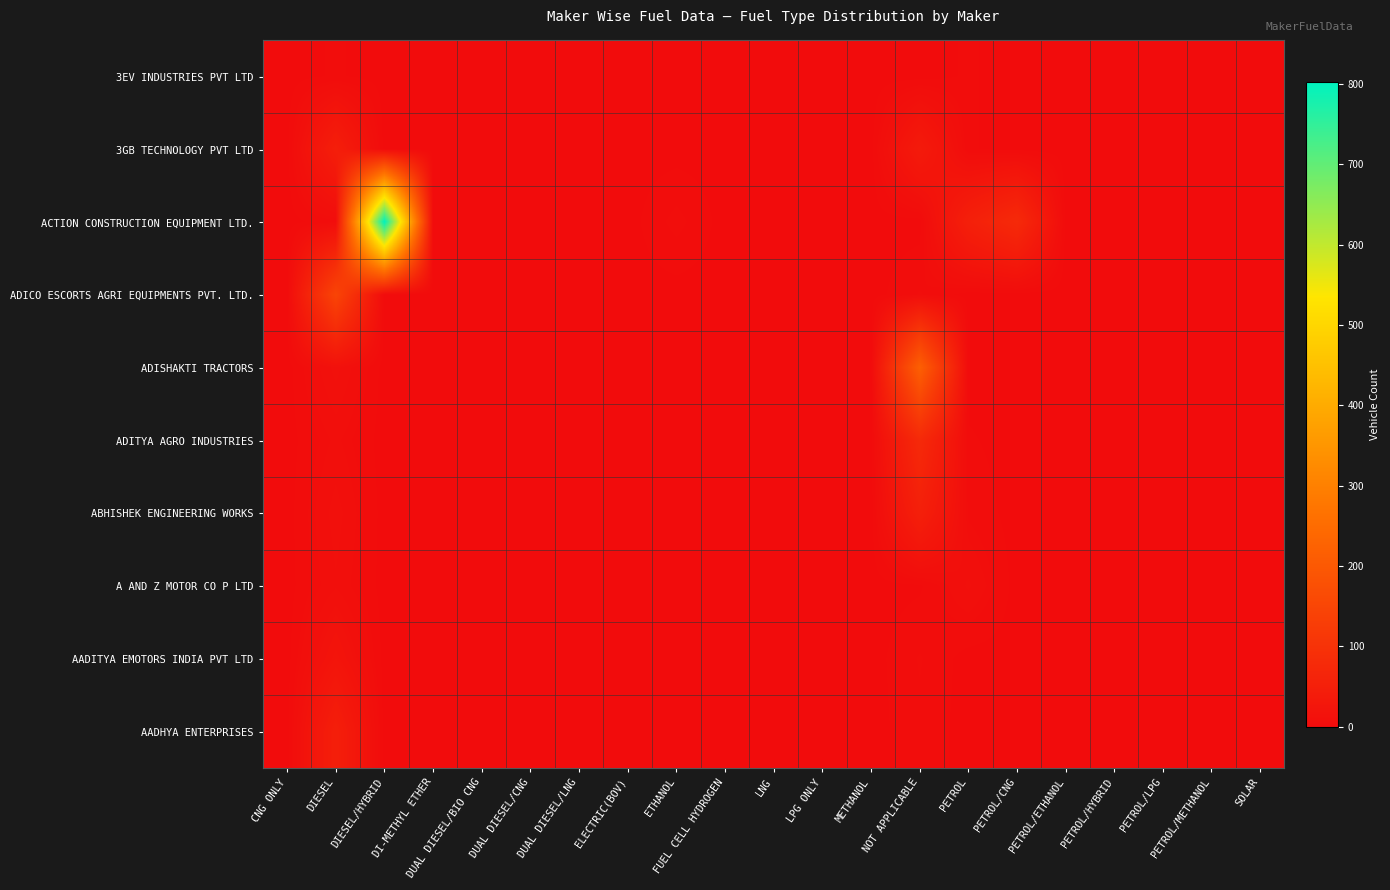

How many categories are shown in the chart?

21